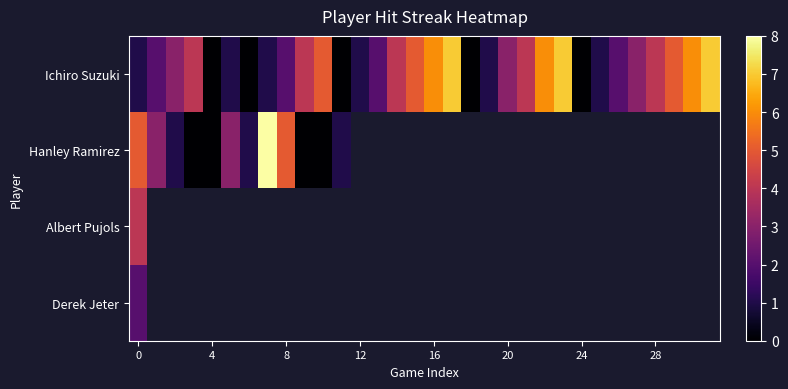

What is the average value of the Ichiro Suzuki series?

3.0